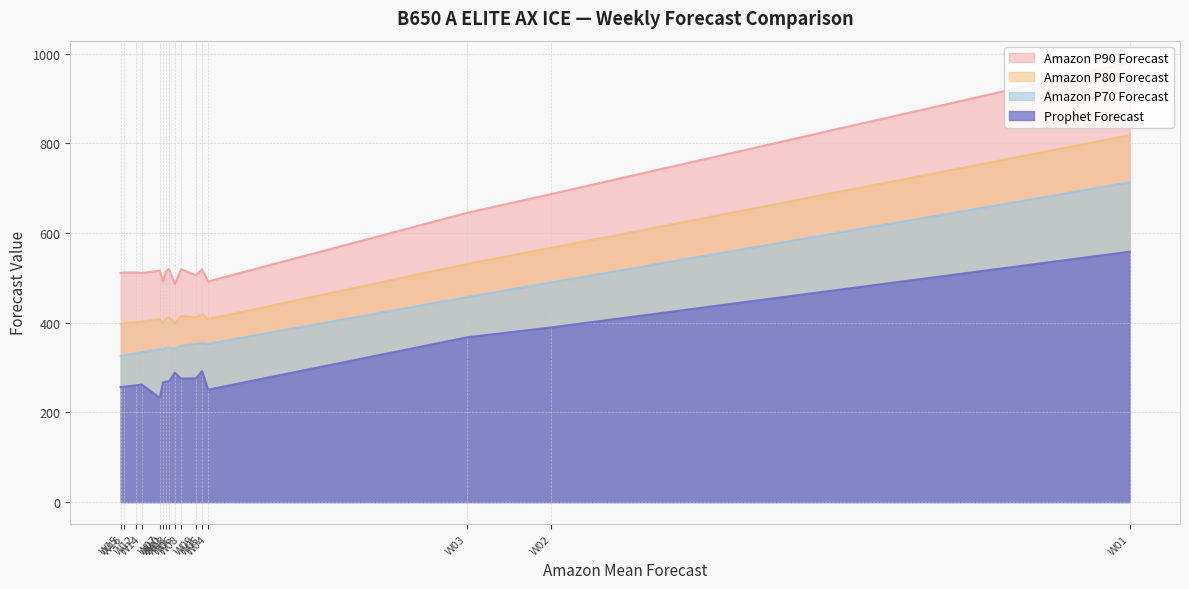

Between W03 and W12, which series saw the biggest shift?

Amazon P90 Forecast